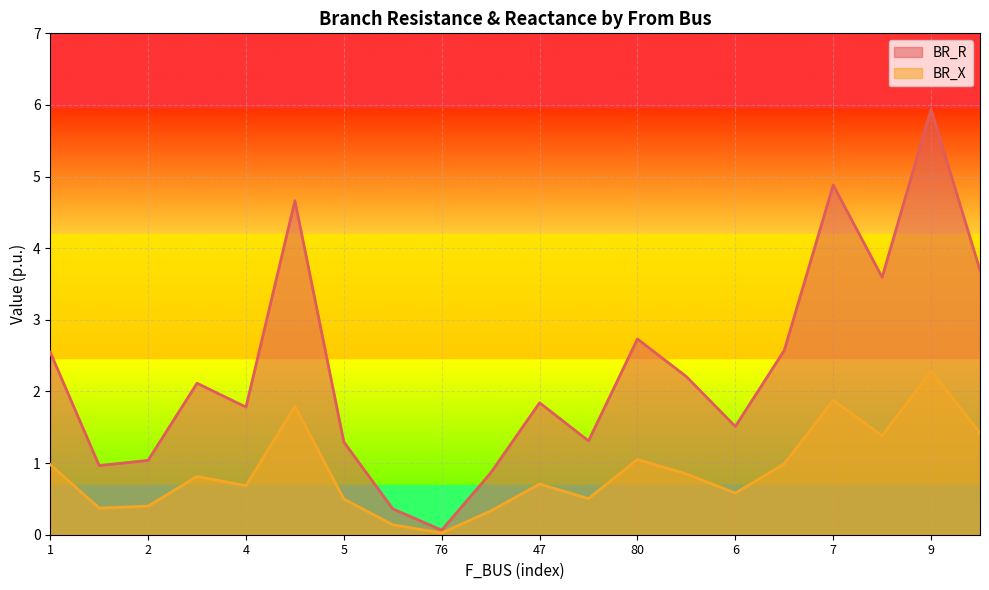

True or false: BR_R has a value of 2.3 at 5.

False